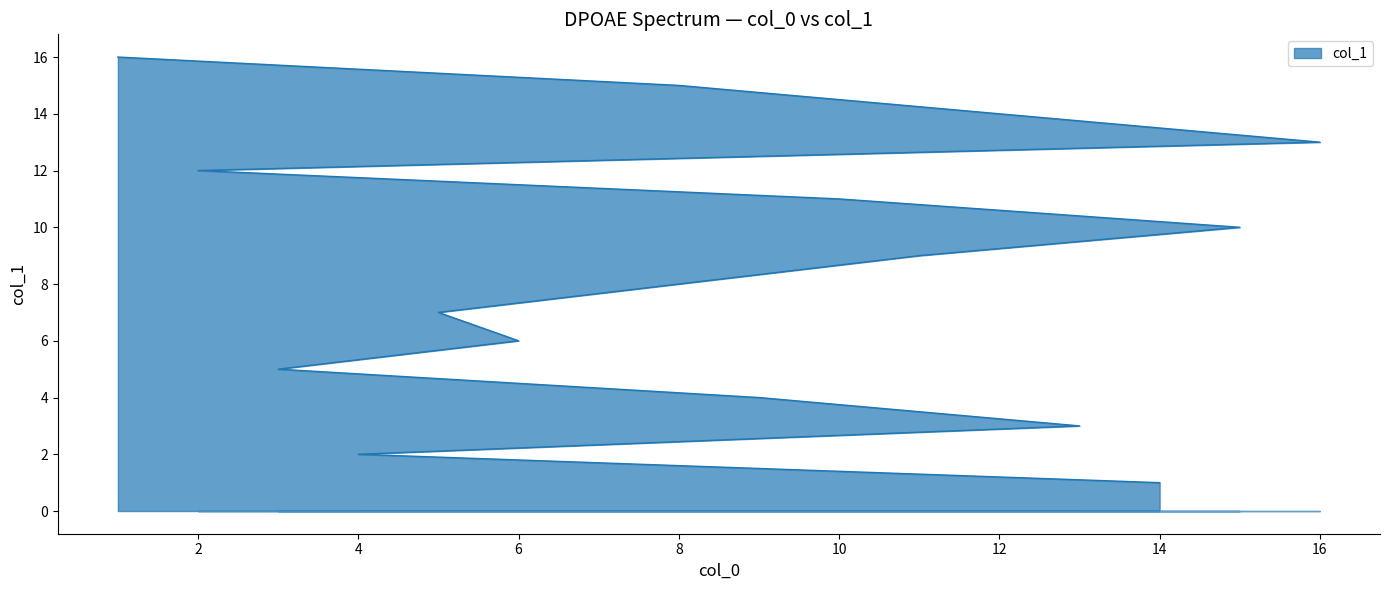

What is the change in value from 14 to 8?

+14